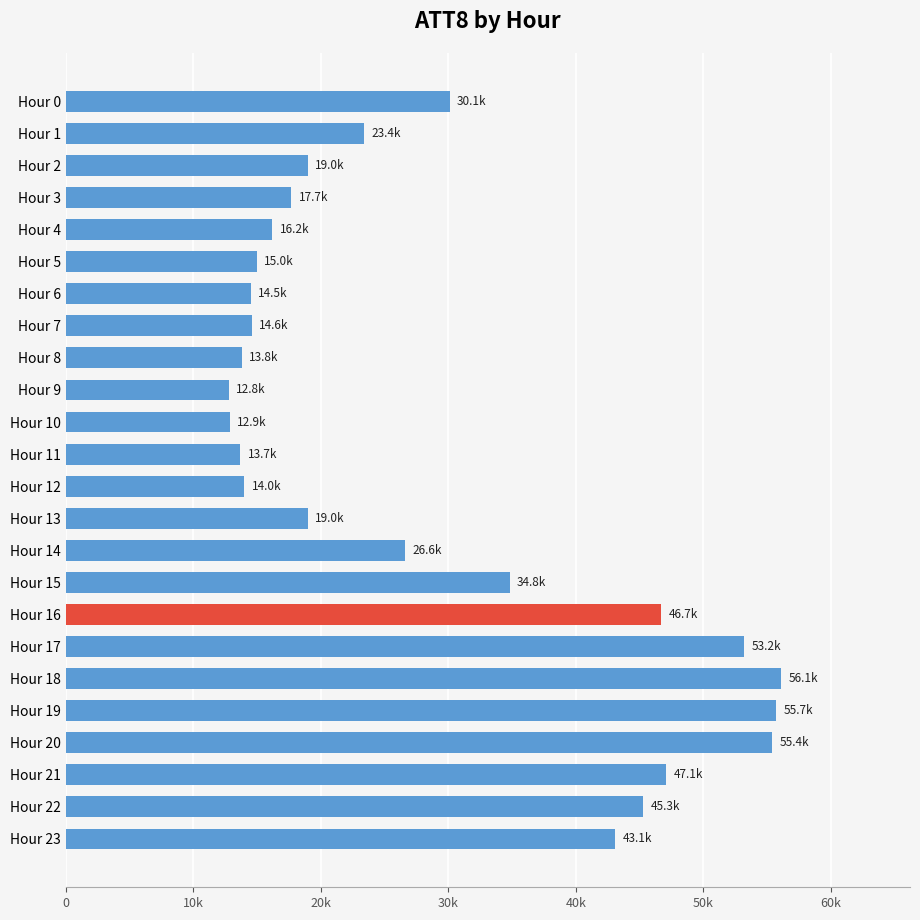

Does the chart contain any negative values?

No